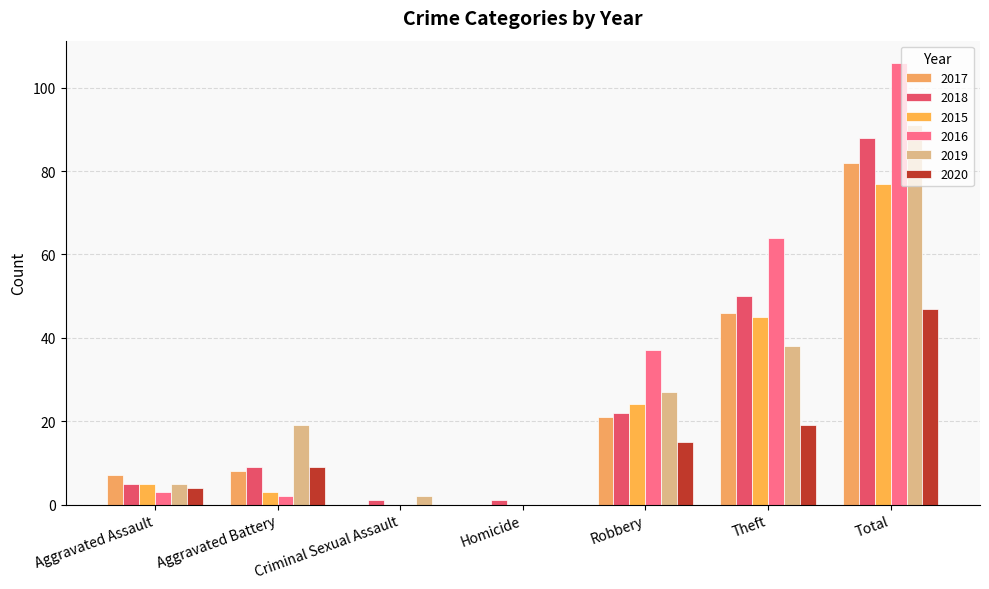

What are all the series names shown in the legend?

2017, 2018, 2015, 2016, 2019, 2020